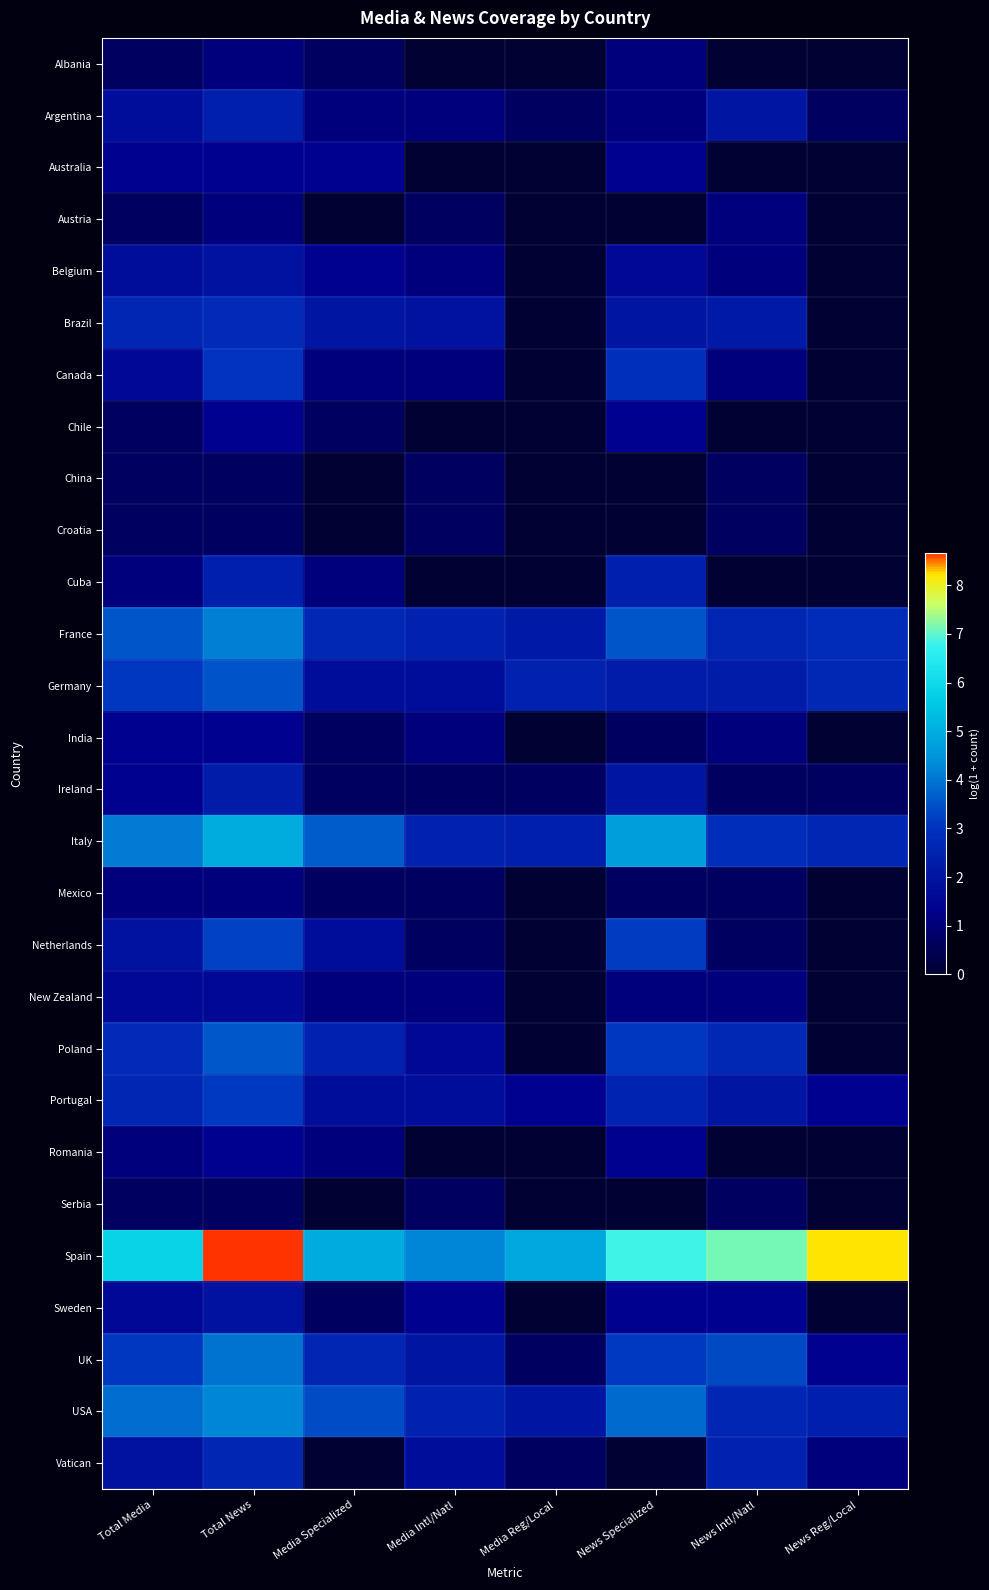

What is the spread (max minus min) of values at News Intl/Natl?

7.1